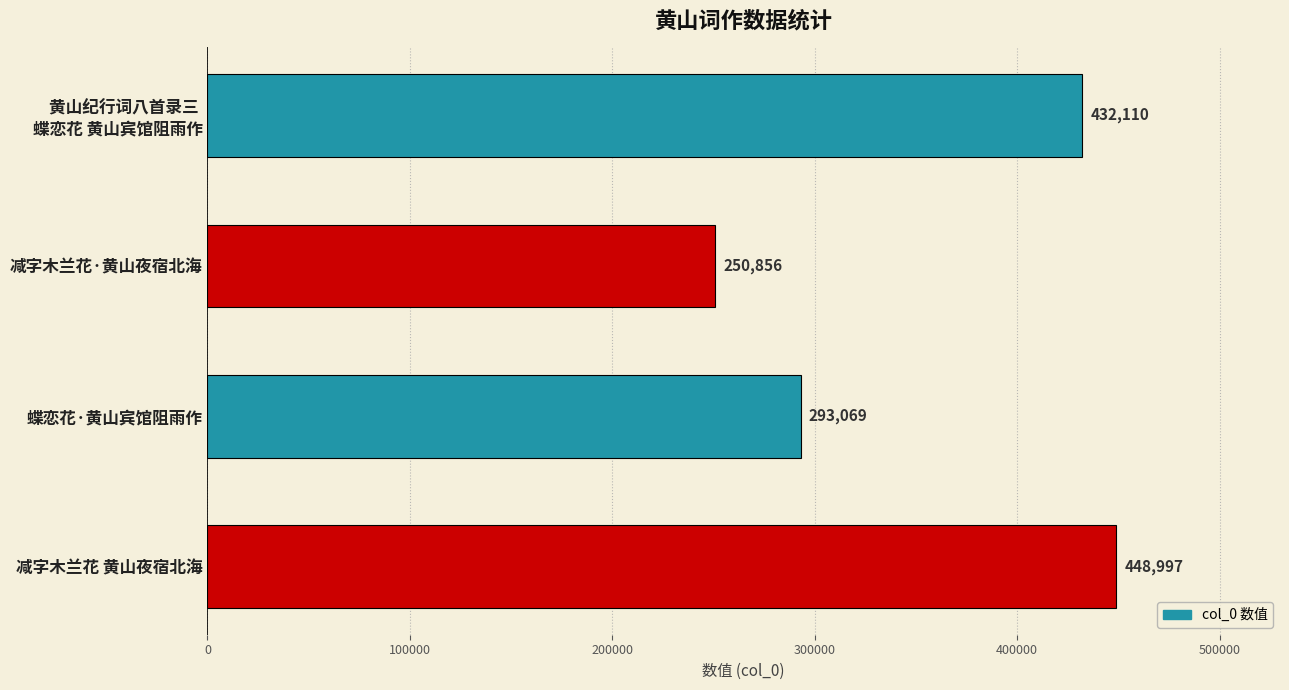

What is the label of the 1st bar from the bottom?

减字木兰花 黄山夜宿北海